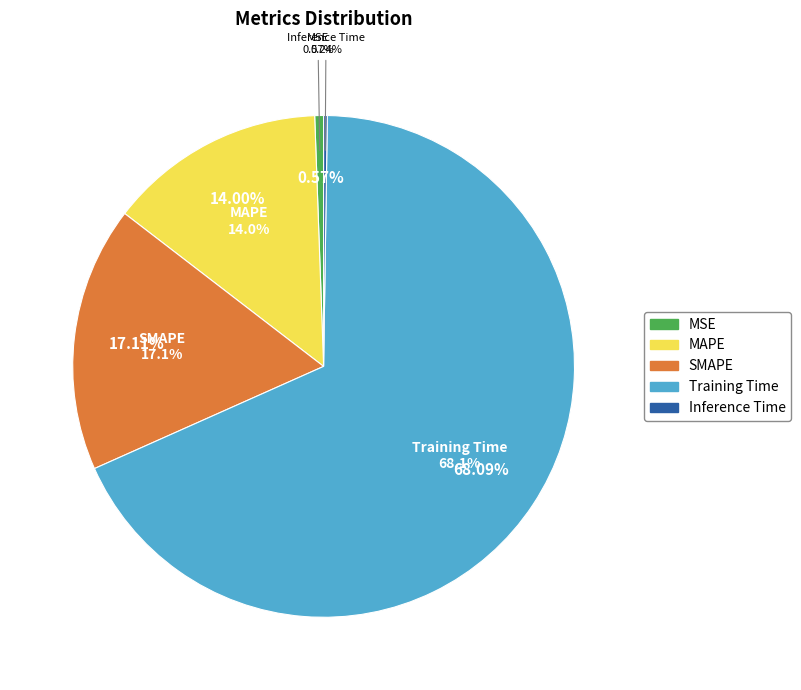

Is it true that MAPE is 29% of the pie?

False